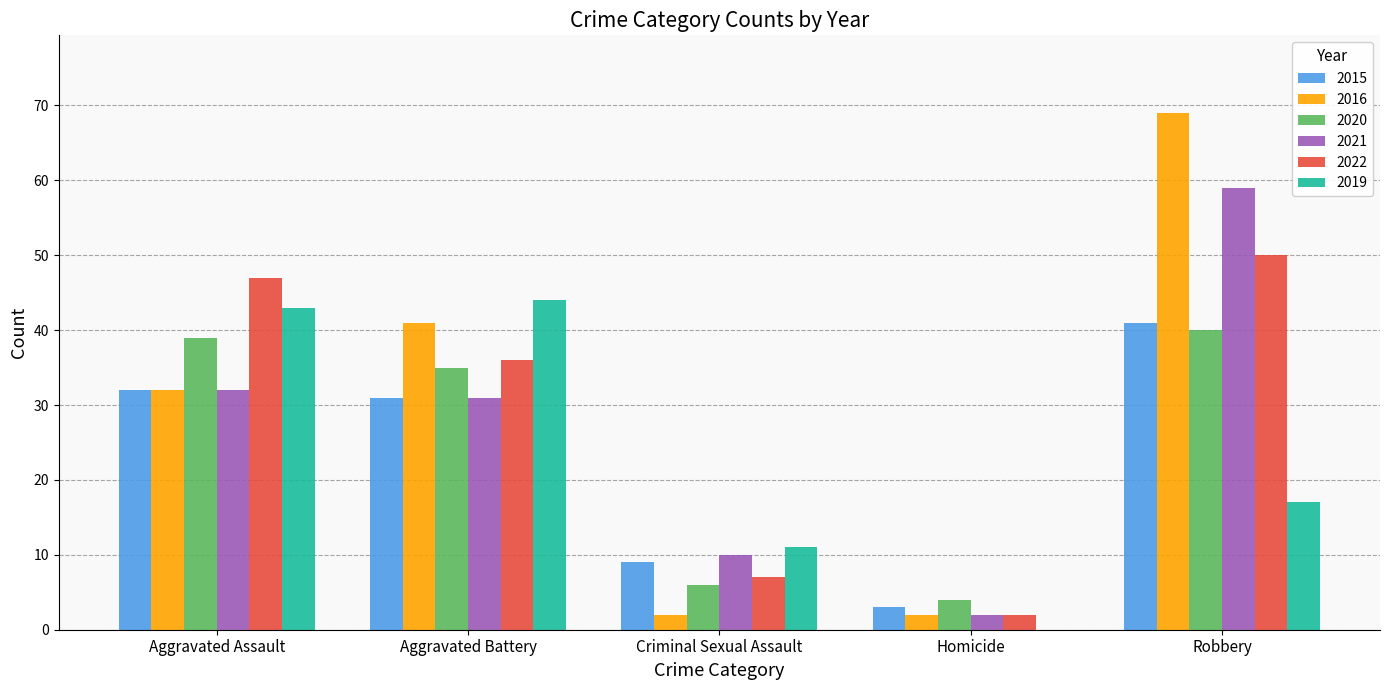

Reading right to left, transcribe all the data shown in this chart.

2015: Robbery=41	Homicide=3	Criminal Sexual Assault=9	Aggravated Battery=31	Aggravated Assault=32
2016: Robbery=69	Homicide=2	Criminal Sexual Assault=2	Aggravated Battery=41	Aggravated Assault=32
2020: Robbery=40	Homicide=4	Criminal Sexual Assault=6	Aggravated Battery=35	Aggravated Assault=39
2021: Robbery=59	Homicide=2	Criminal Sexual Assault=10	Aggravated Battery=31	Aggravated Assault=32
2022: Robbery=50	Homicide=2	Criminal Sexual Assault=7	Aggravated Battery=36	Aggravated Assault=47
2019: Robbery=17	Homicide=0	Criminal Sexual Assault=11	Aggravated Battery=44	Aggravated Assault=43